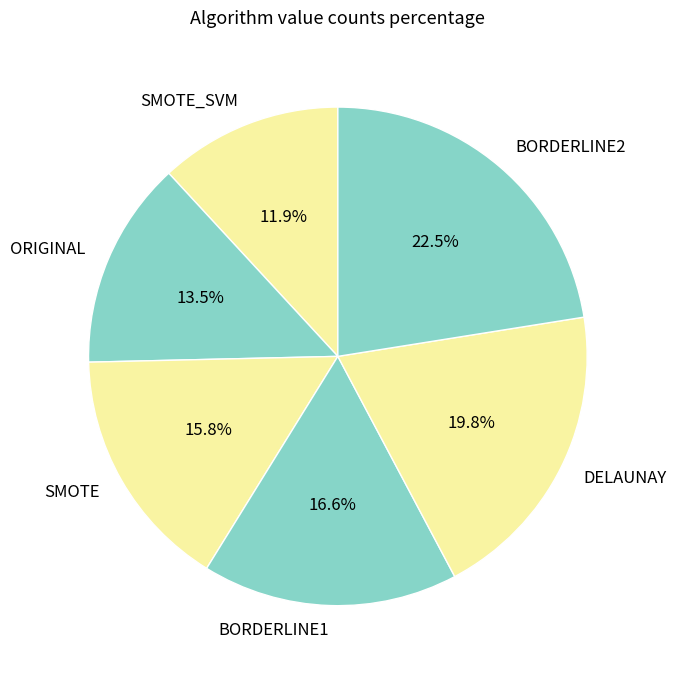

Is DELAUNAY the majority of the pie?

No